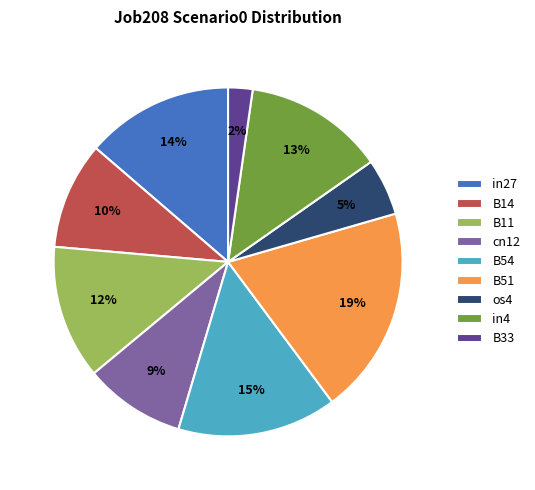

Is it true that B11 is 12% of the pie?

True